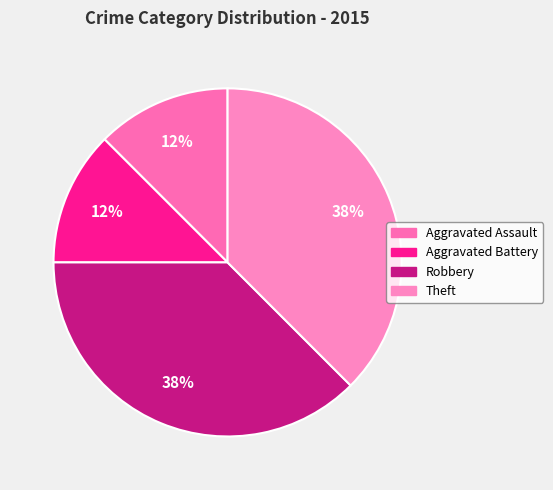

Does any single category account for the majority?

No